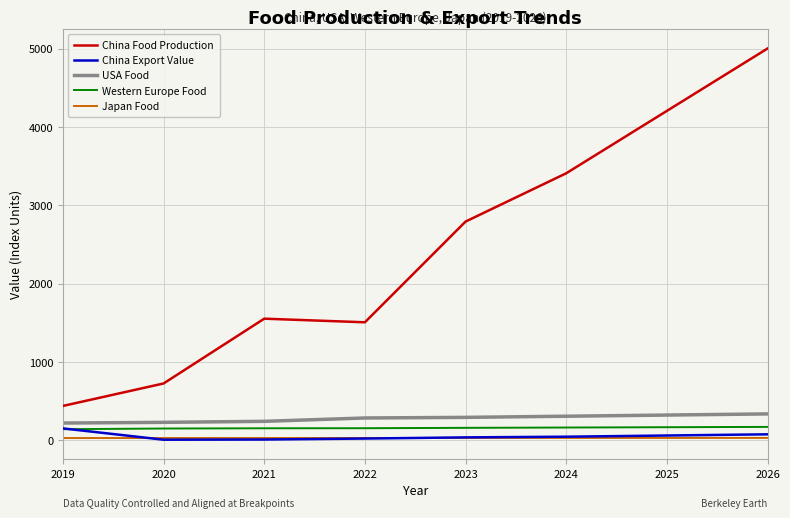

The value of Western Europe Food at 2021 is 155.7. True or false?

True